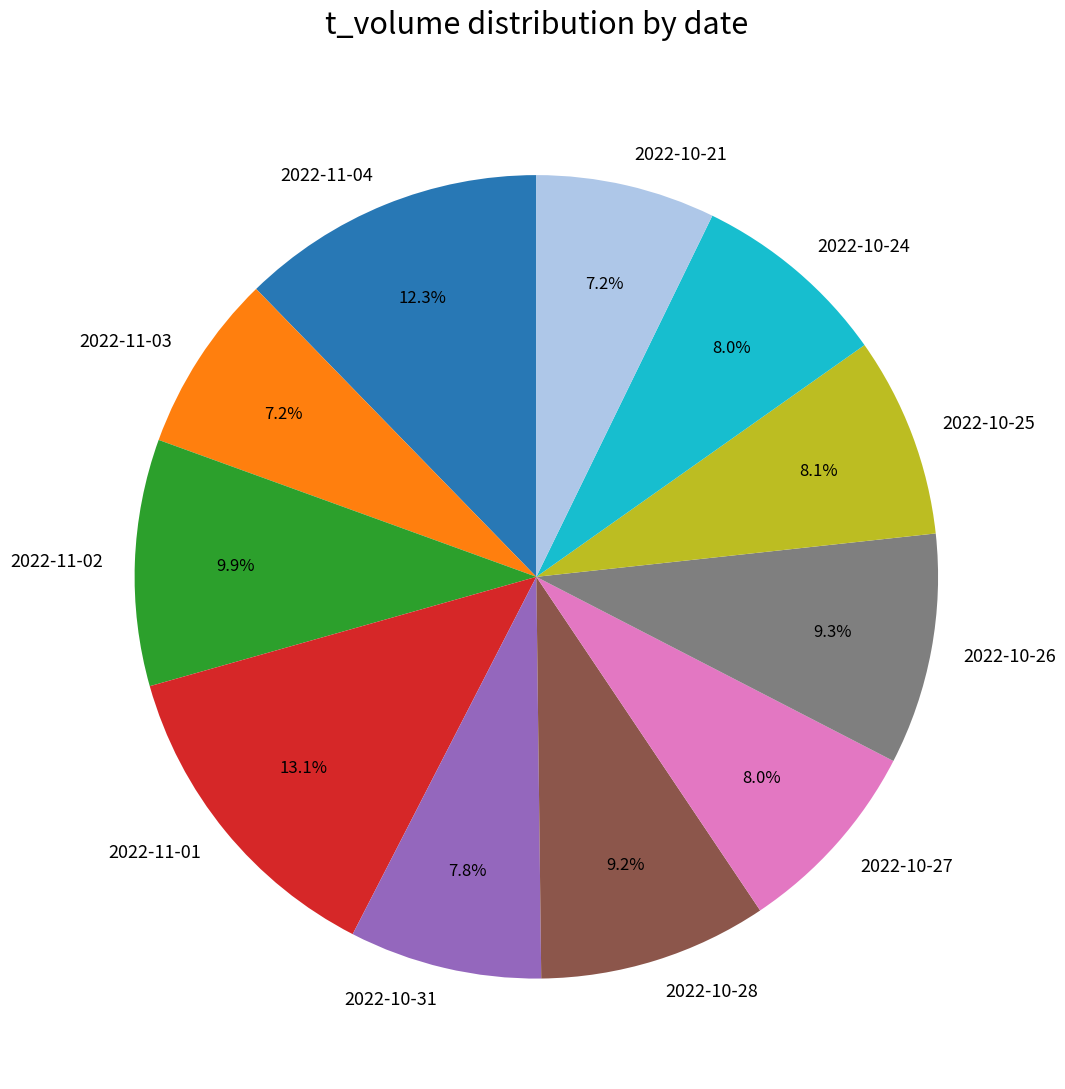

To the nearest percent, what is the difference between the largest and smallest slice percentages?

6%